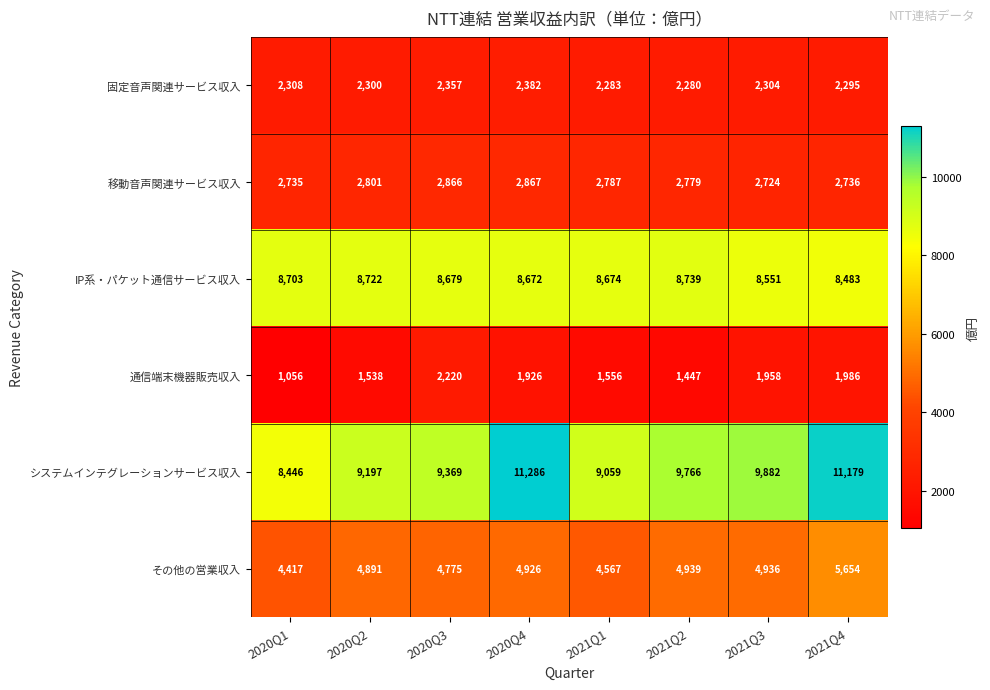

What is the lowest value of the システムインテグレーションサービス収入 series?

8446